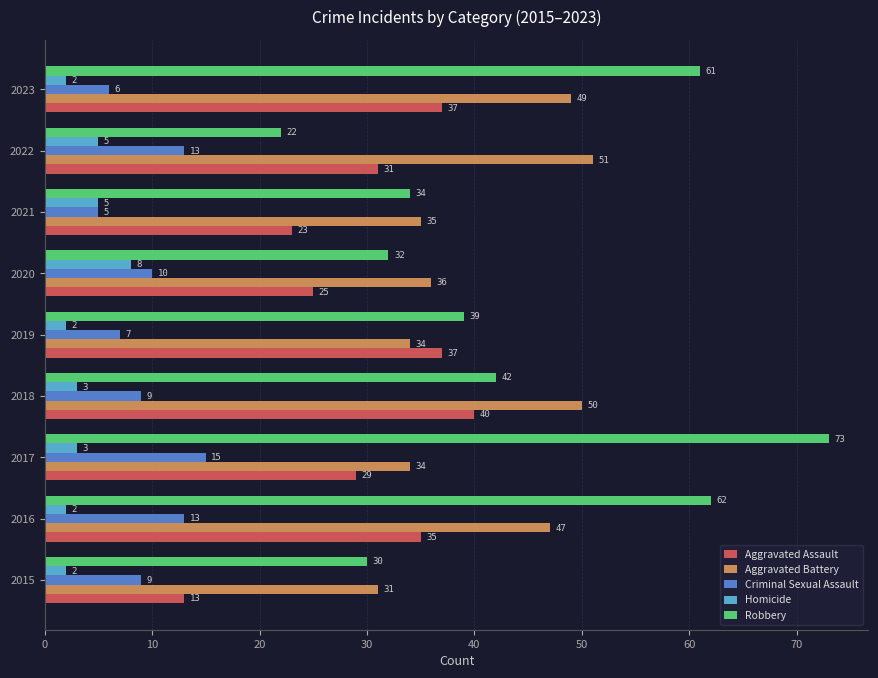

Count the number of categories in the chart.

9